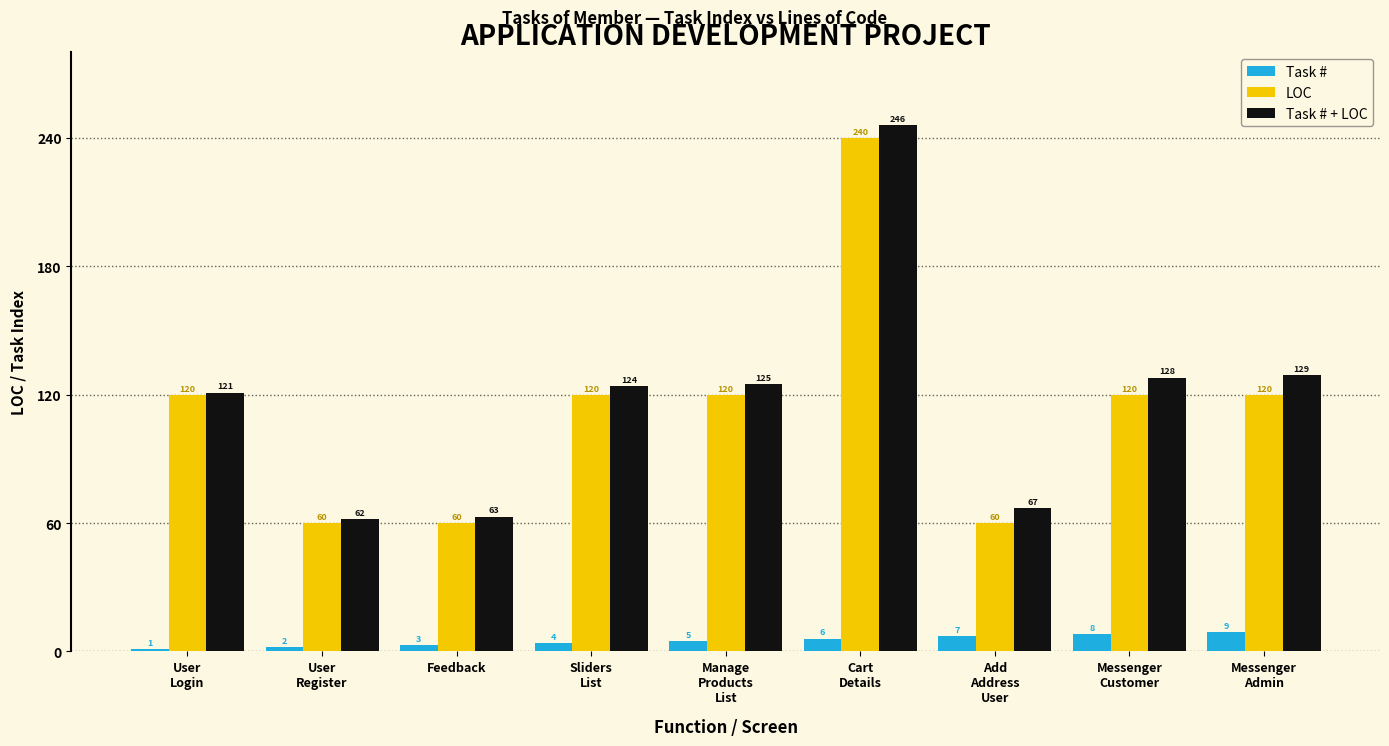

What is the difference between the maximum and second lowest values in the LOC series?

180